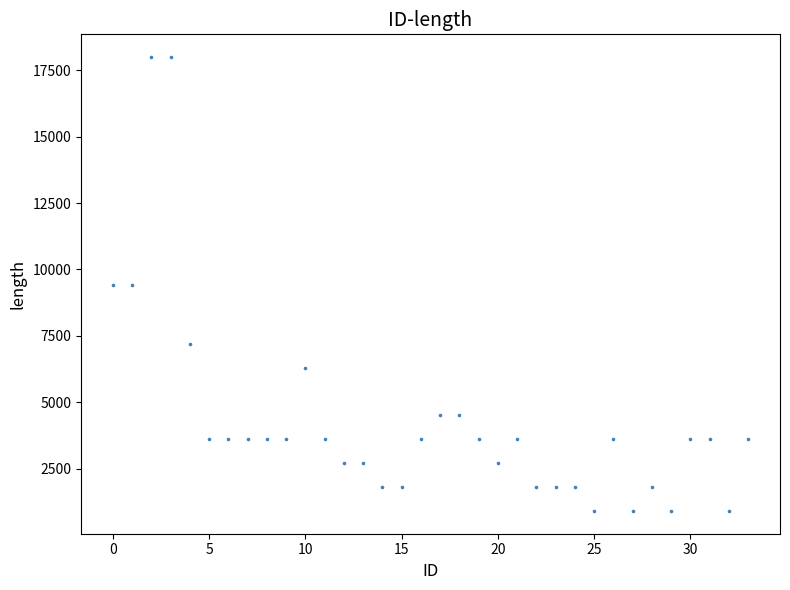

What is the range of Y values (max minus min)?

17100